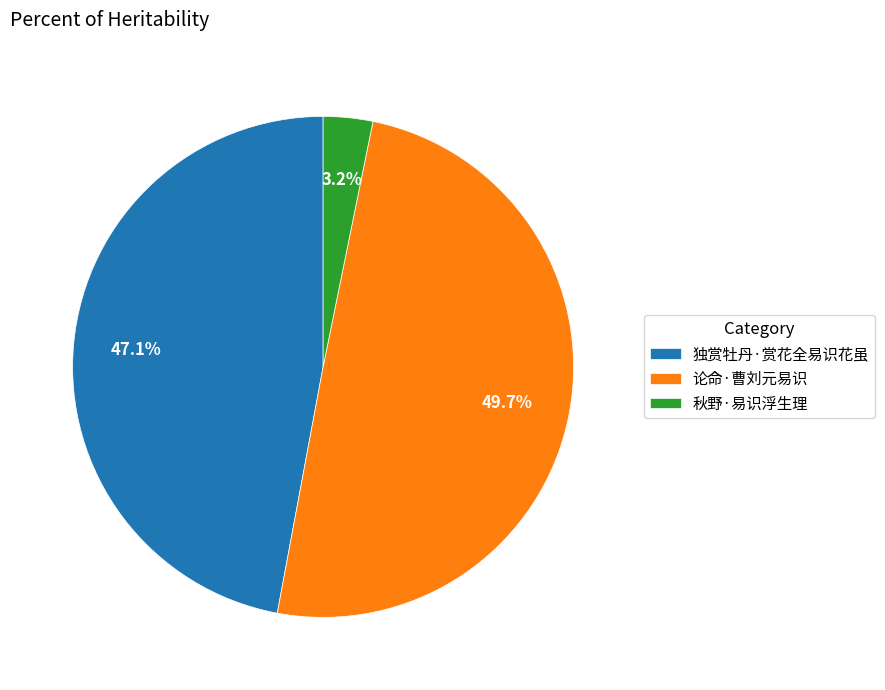

Does 秋野·易识浮生理 account for over 50% of the chart?

No